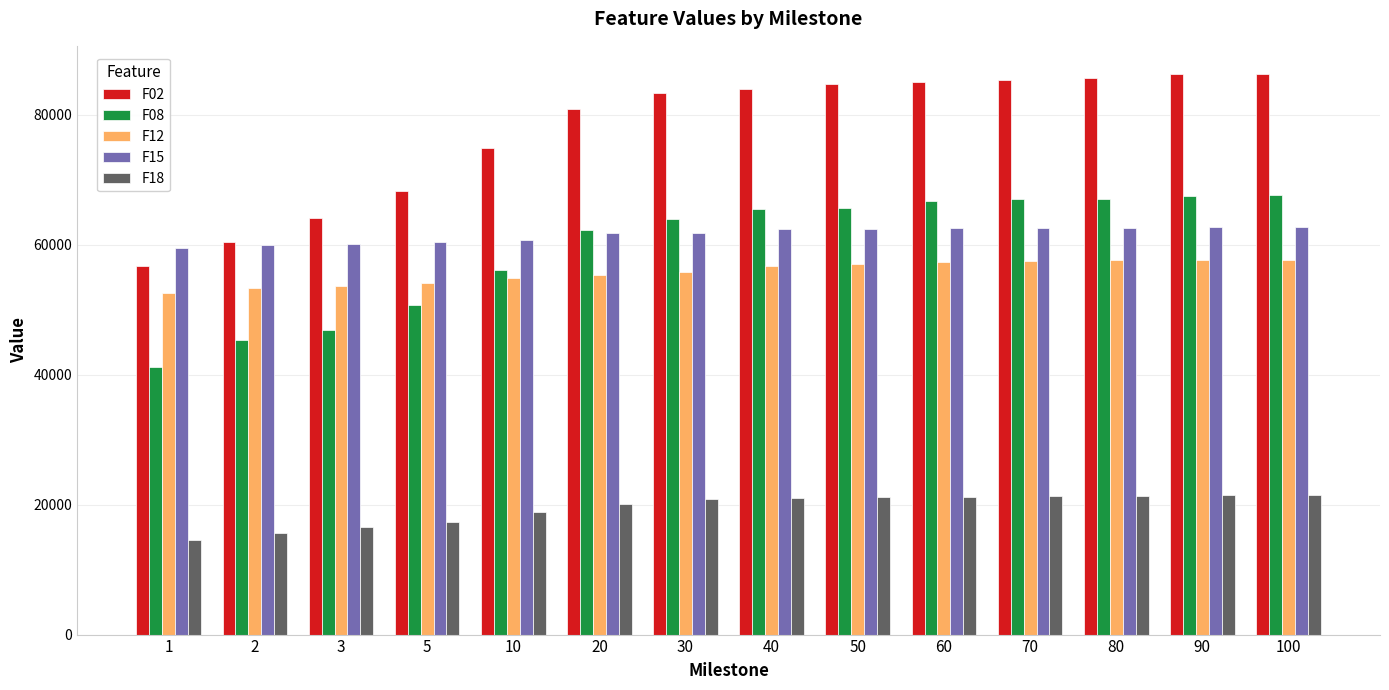

List the series in order of their peak value, lowest first.

F18, F12, F15, F08, F02